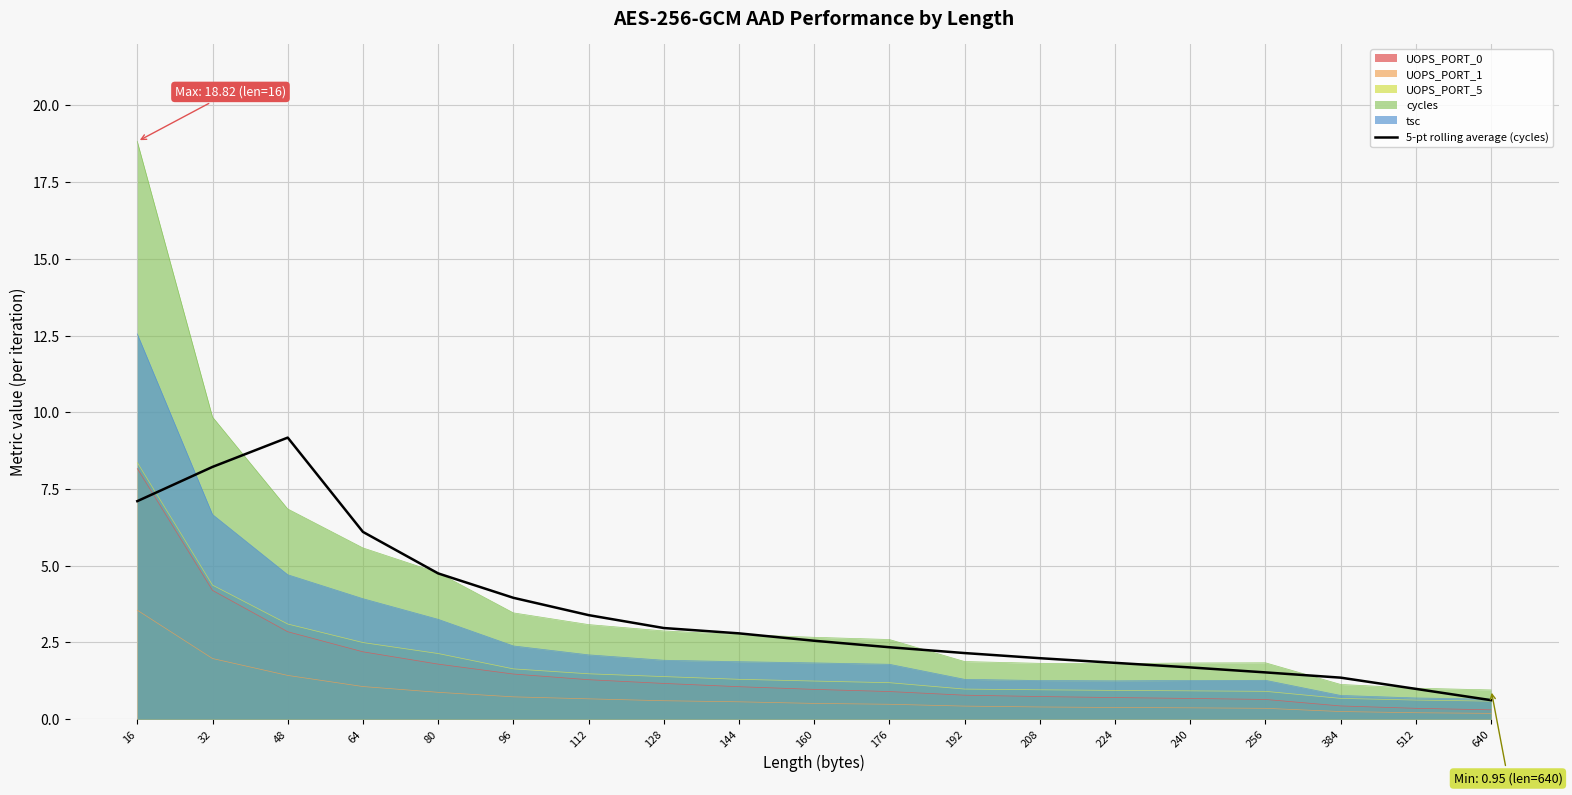

What is the minimum value shown in the chart?

0.2